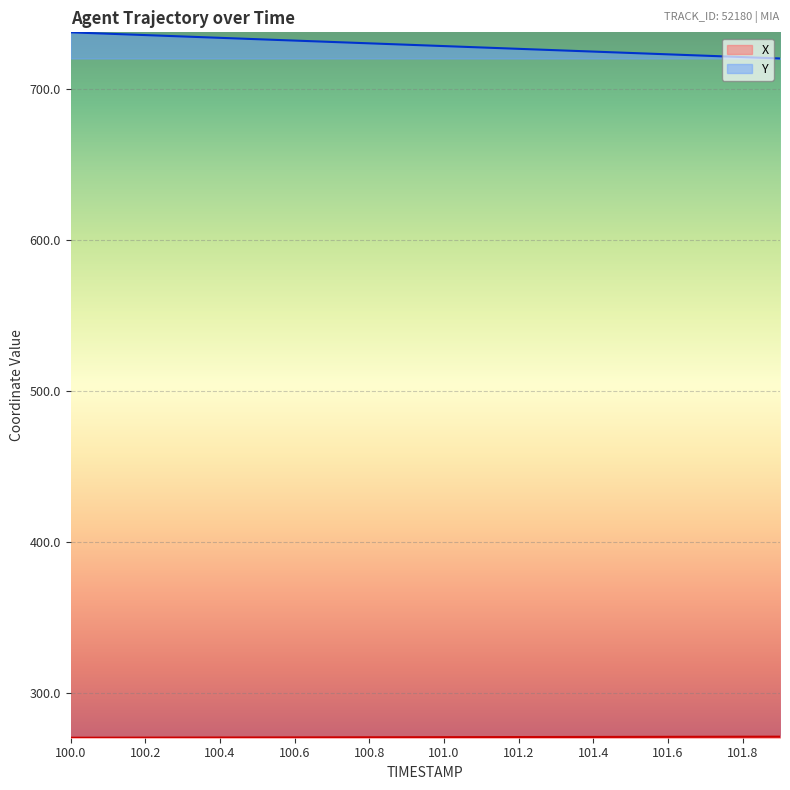

What is the difference between the highest and lowest values at 101.6?

452.1